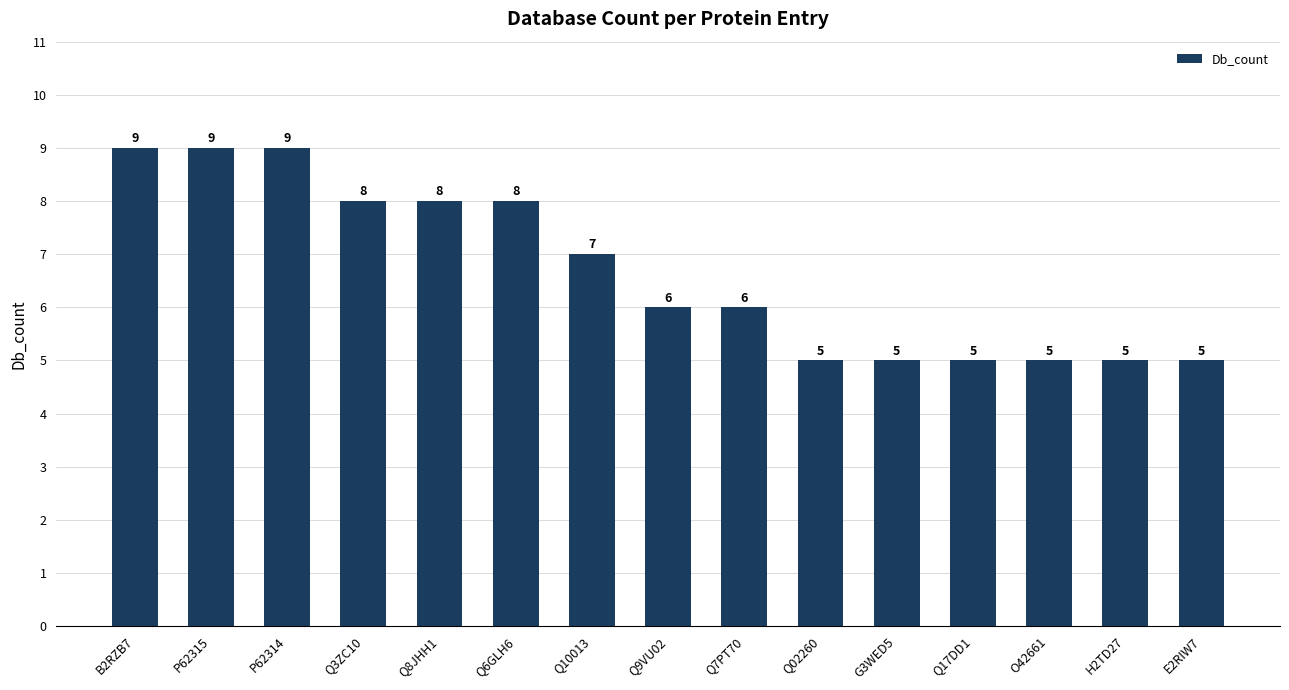

Reading left to right, transcribe all the data shown in this chart.

B2RZB7=9	P62315=9	P62314=9	Q3ZC10=8	Q8JHH1=8	Q6GLH6=8	Q10013=7	Q9VU02=6	Q7PT70=6	Q02260=5	G3WED5=5	Q17DD1=5	O42661=5	H2TD27=5	E2RIW7=5